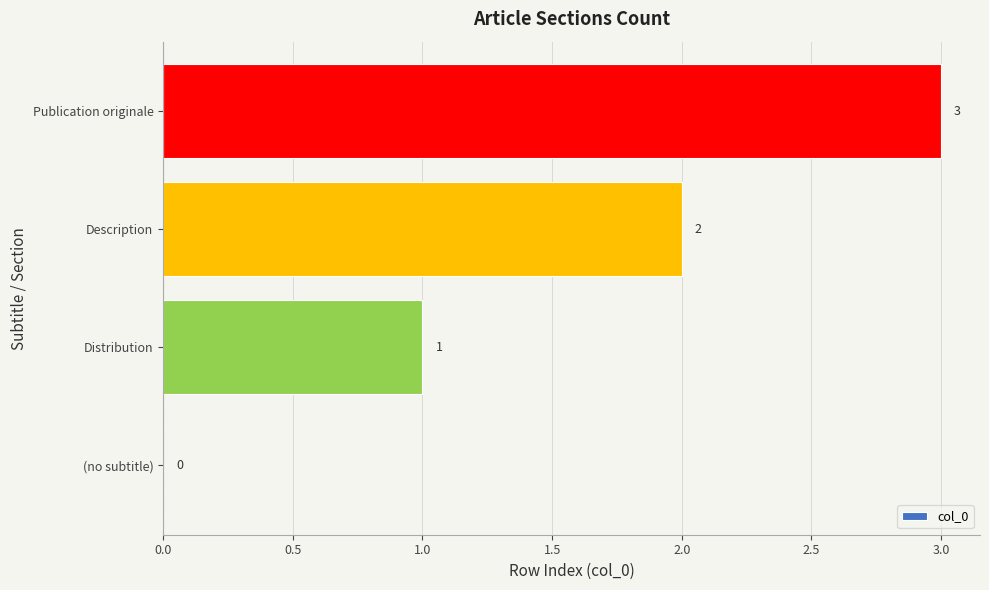

The value at Description is 2. True or false?

True